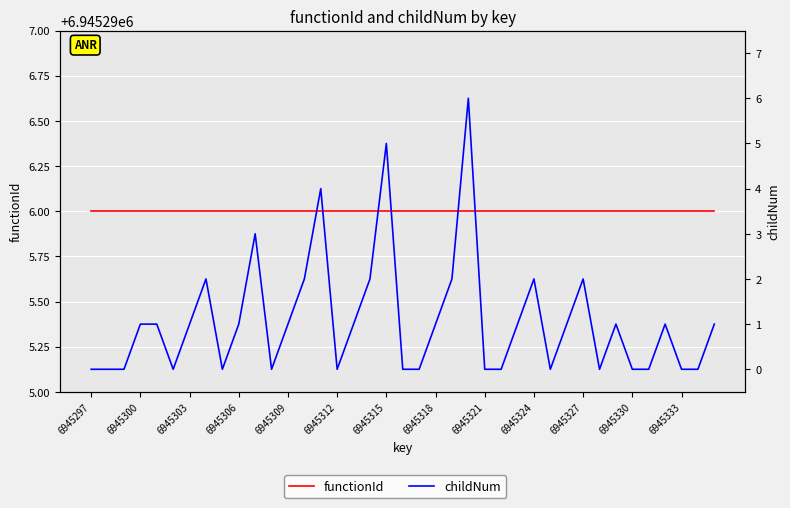

Which series changed the most between 6945303 and 6945327?

childNum